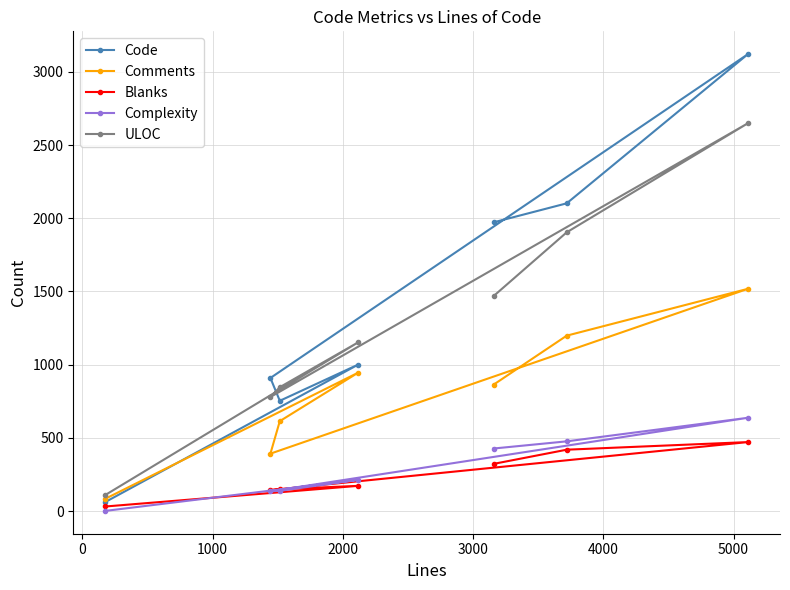

Rank the series by their maximum value, from highest to lowest.

Code, ULOC, Comments, Complexity, Blanks